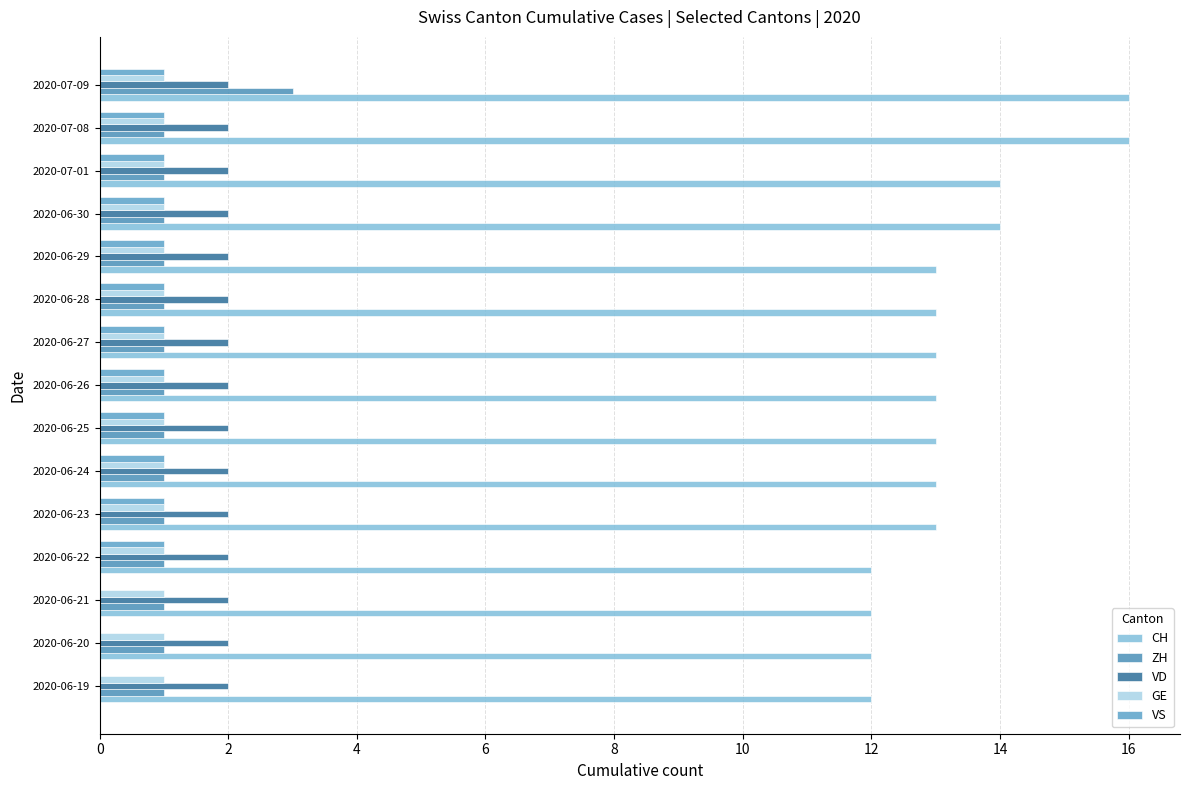

Count the number of data series in this chart.

5